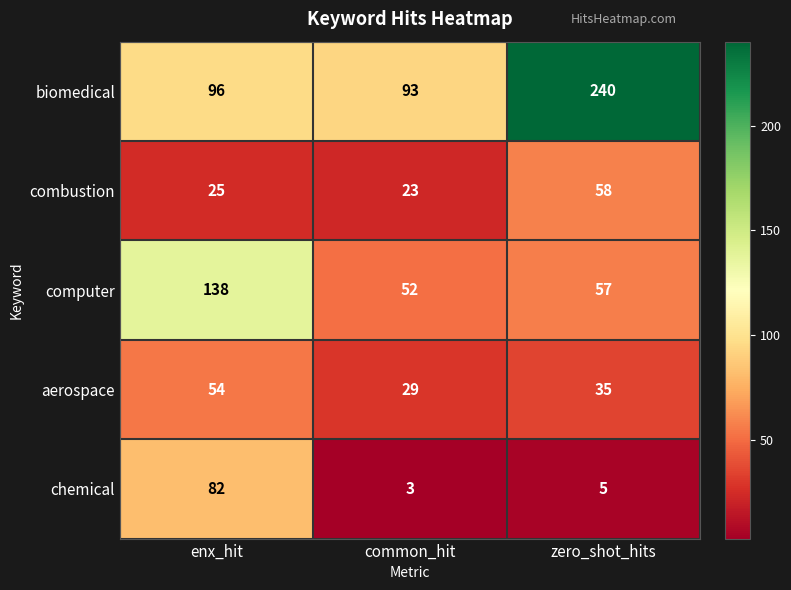

Where is biomedical nearest to the value 166?

enx_hit